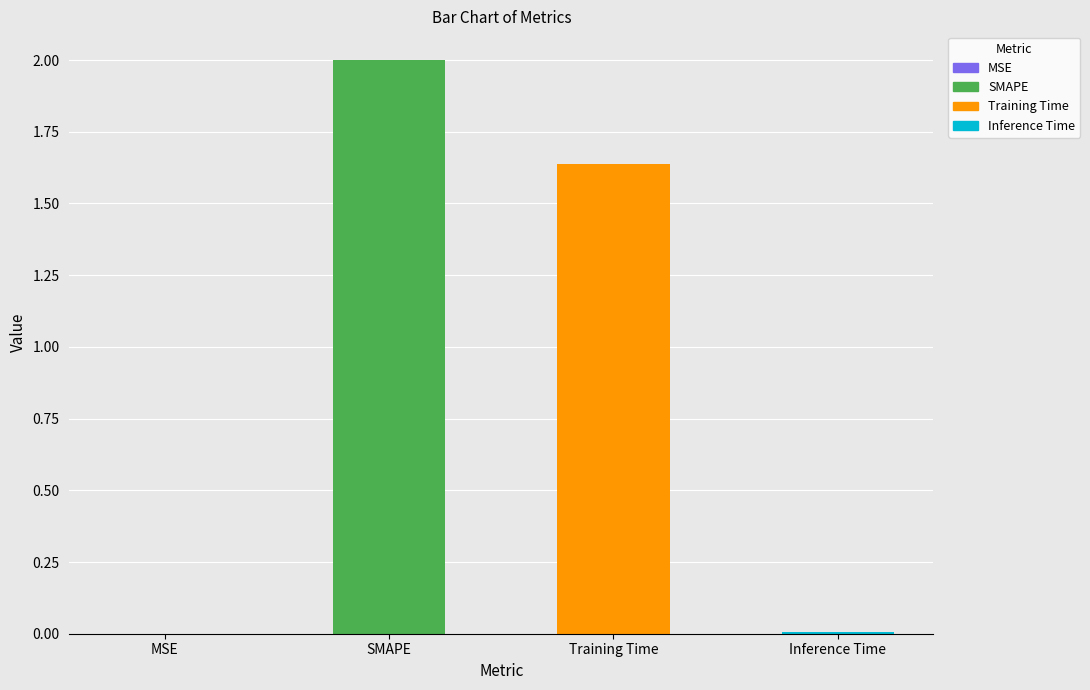

The value at SMAPE is 2.0. True or false?

True